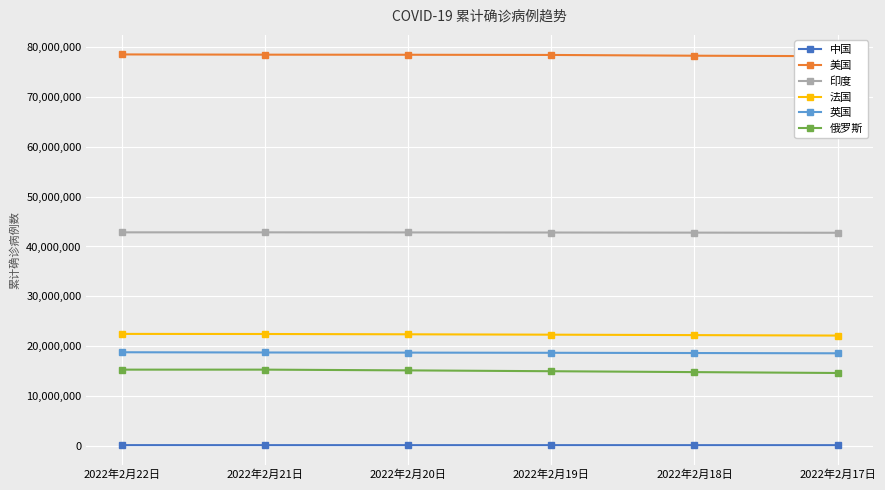

What is the label of the 6th point from the right?

2022年2月22日